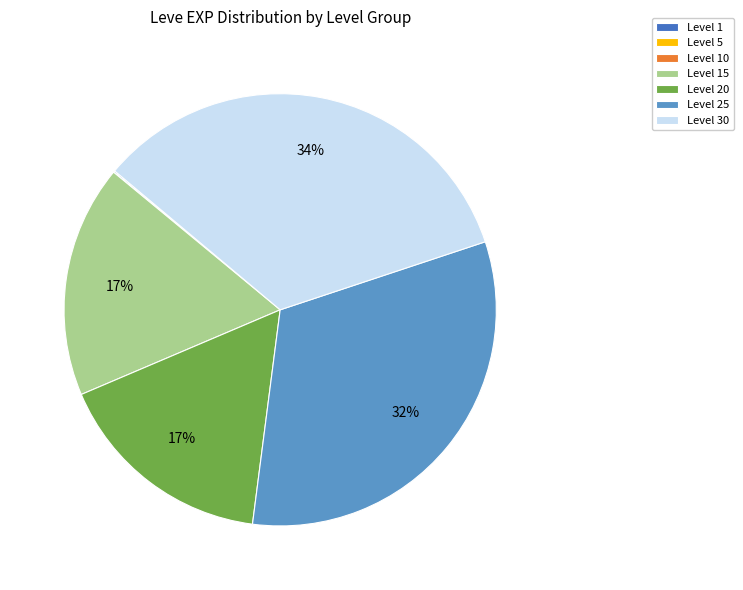

To the nearest percent, what is the average slice percentage?

14%